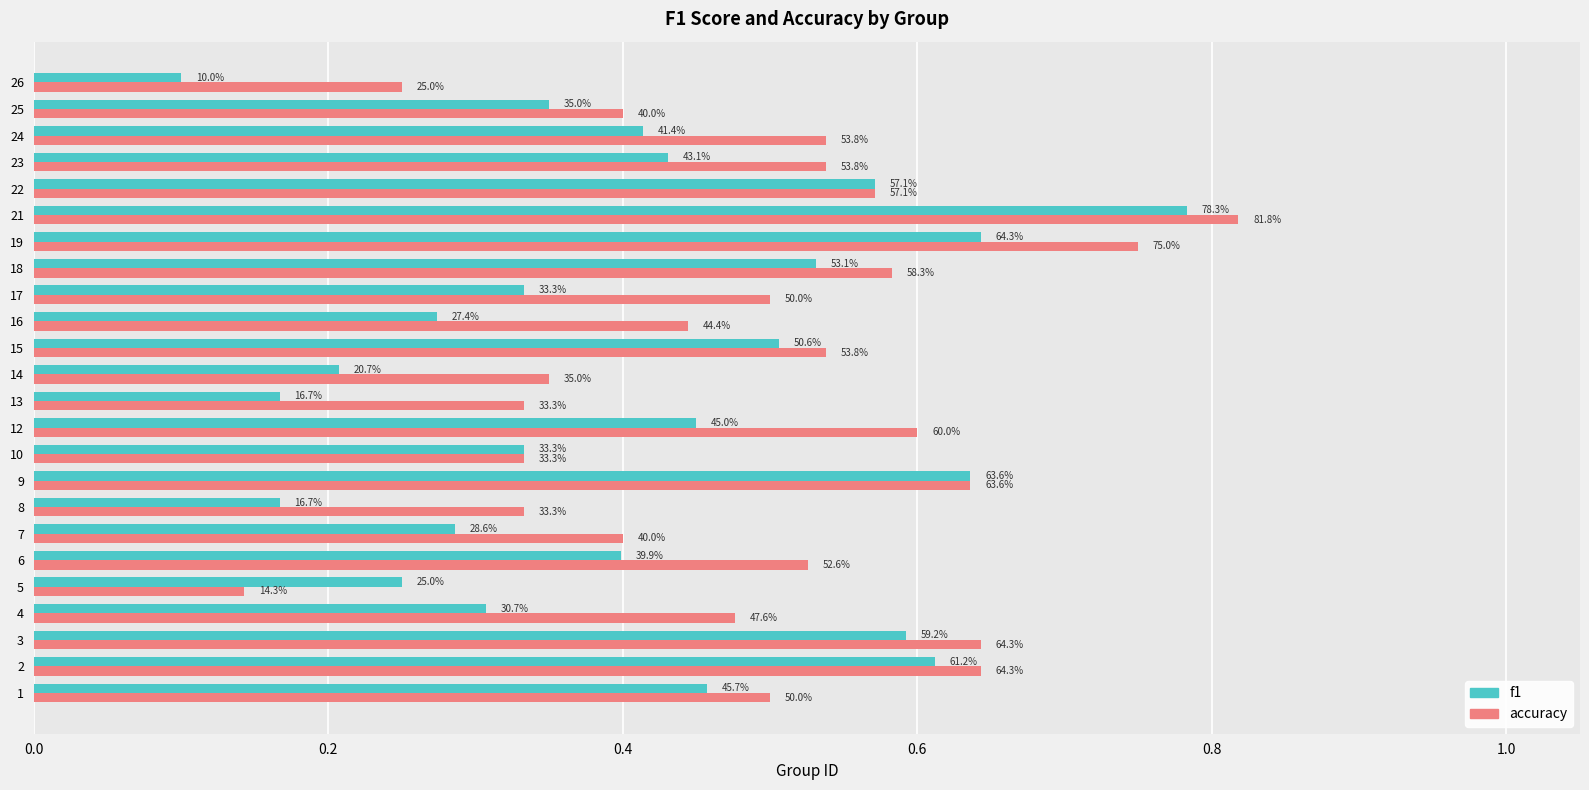

What are all the series names shown in the legend?

f1, accuracy